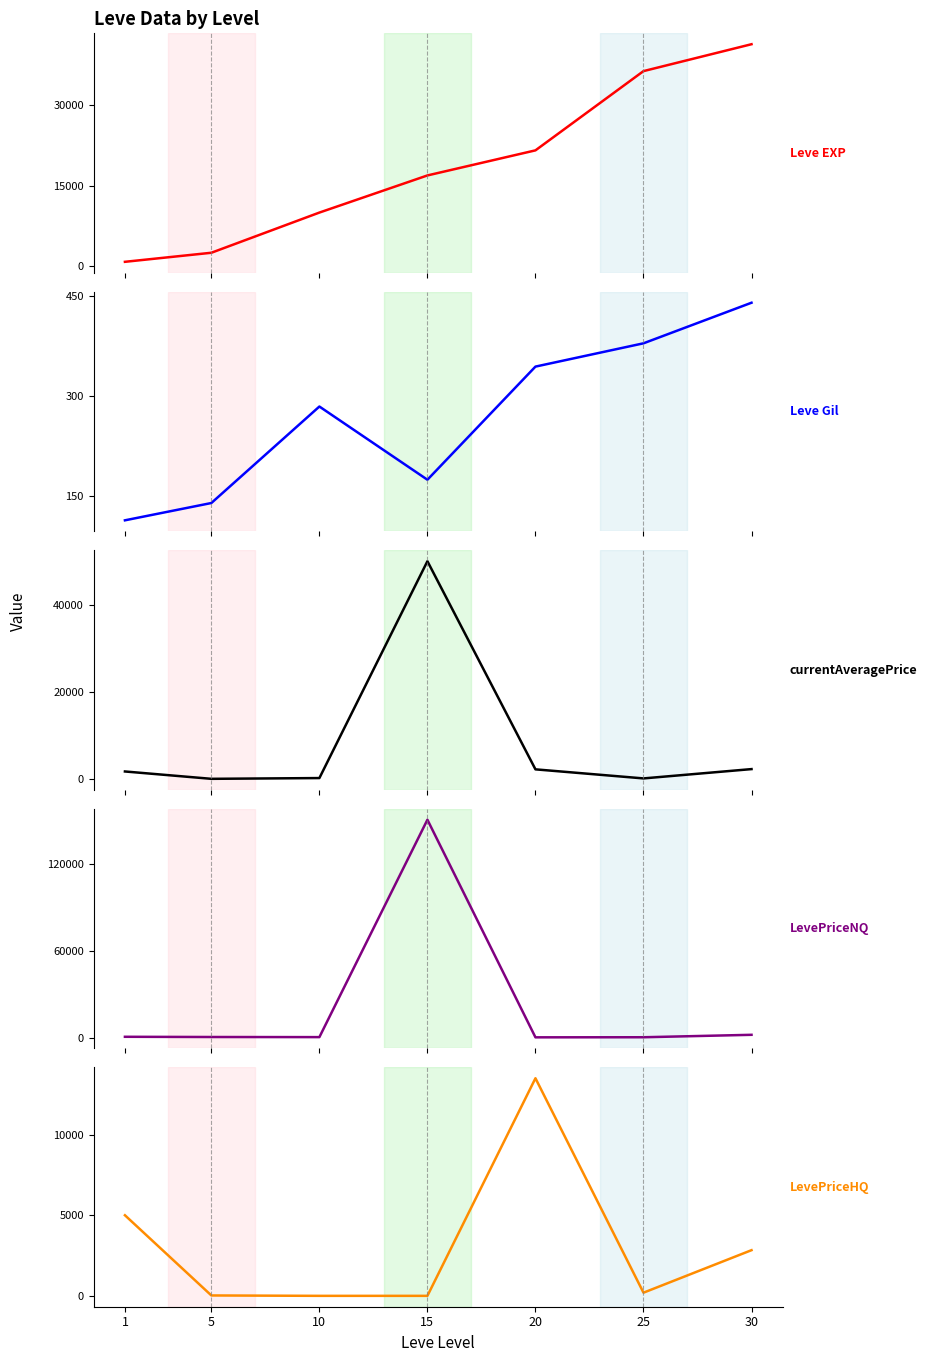

What is the spread (max minus min) of values at 30?

40970.0